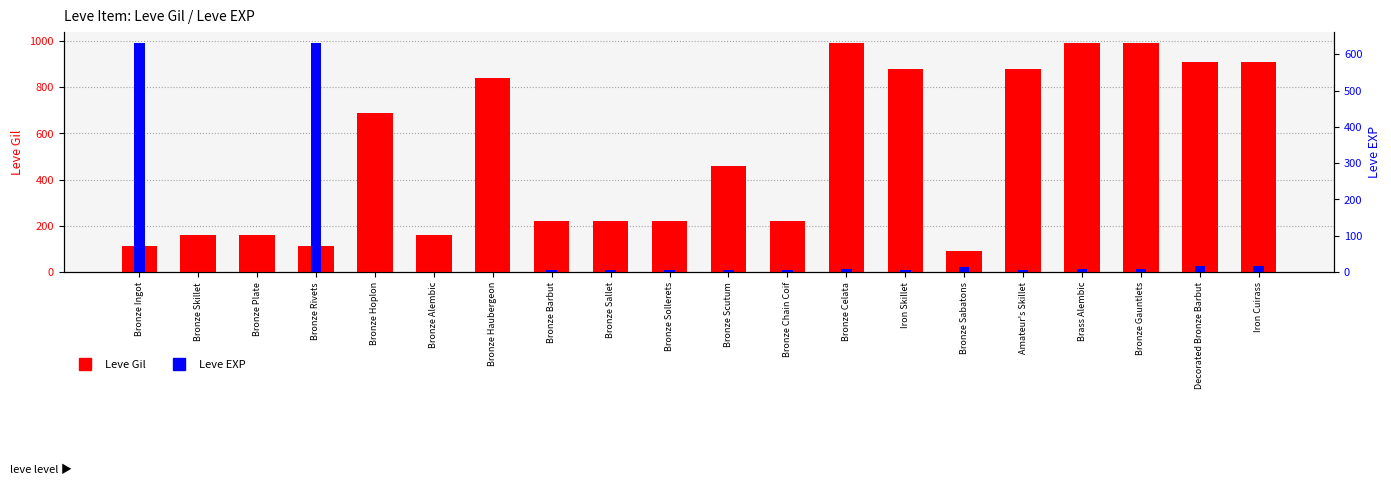

Reading left to right, list all the values displayed in this chart.

Leve Gil: 113	160	160	112	690	160	840	220	220	220	460	220	990	880	90	880	990	990	910	910
Leve EXP: 630	1	1	630	1	1	1	5	5	5	5	5	9	6	13	6	9	9	18	18